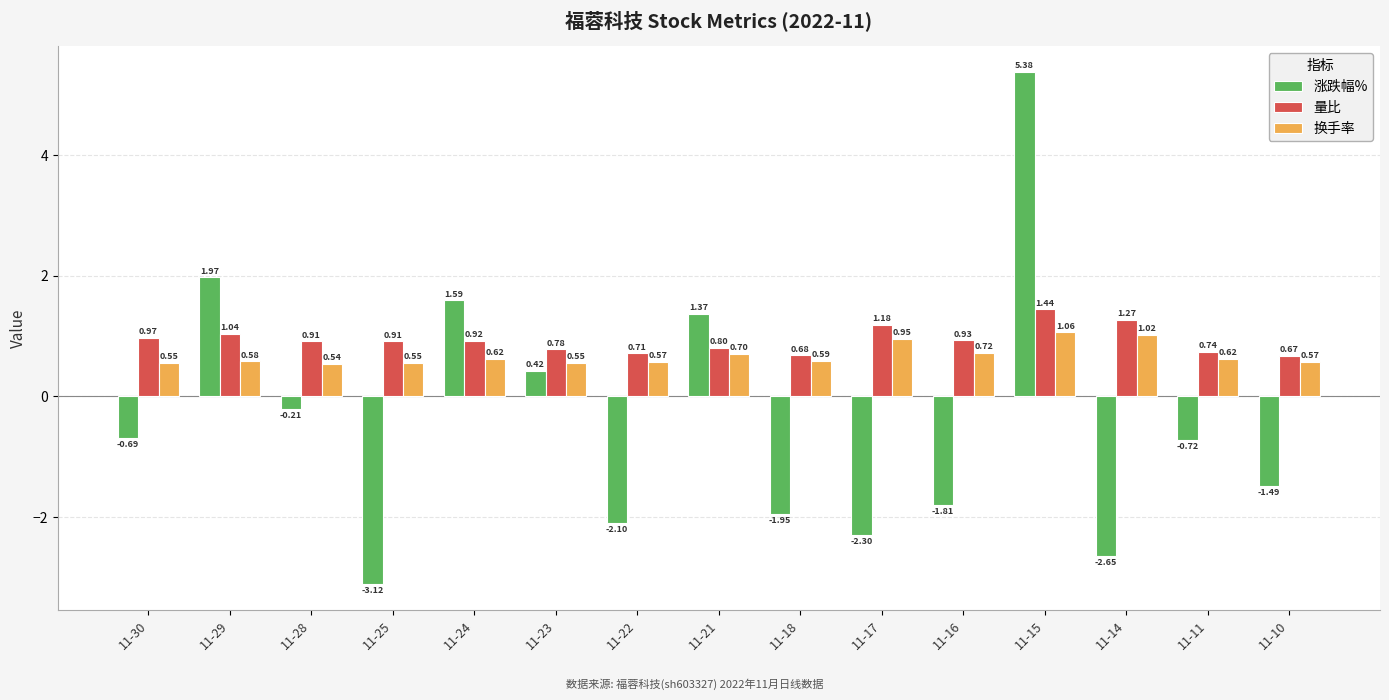

How many categories are shown in the chart?

15